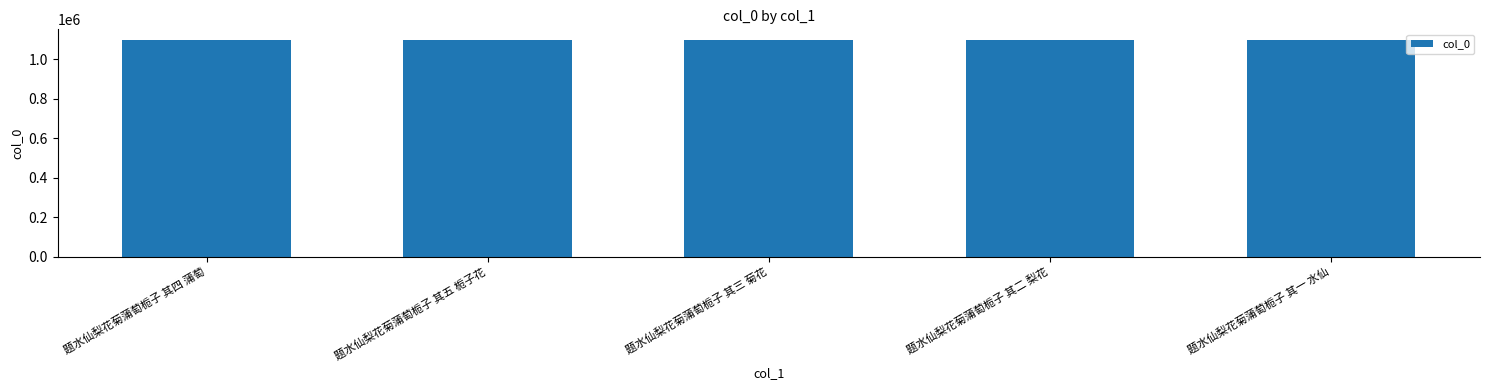

What is the change in value from 题水仙梨花菊蒲萄栀子 其四 蒲萄 to 题水仙梨花菊蒲萄栀子 其二 梨花?

-2